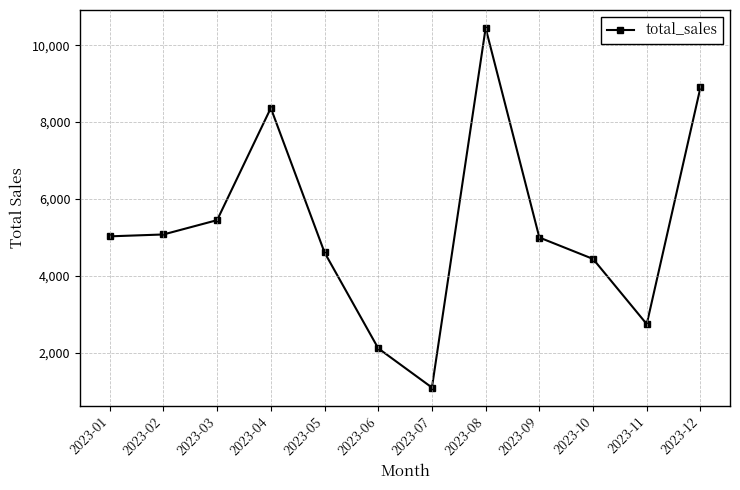

What is the change in value from 2023-03 to 2023-04?

+2914.7